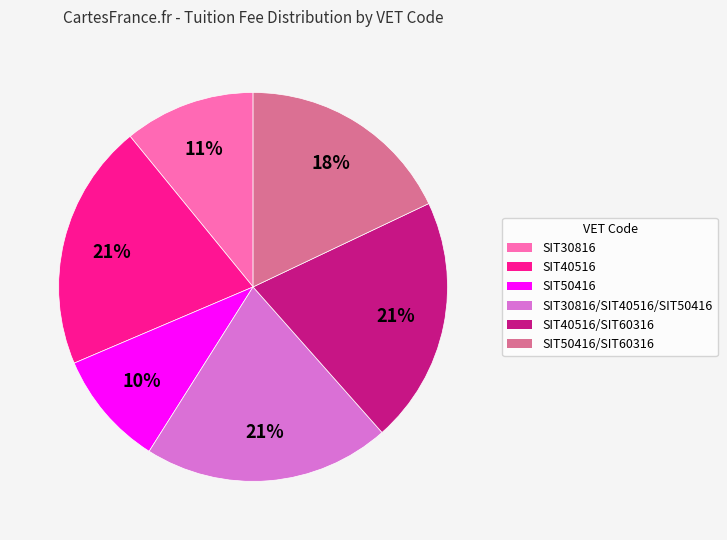

To the nearest percent, what is the combined percentage of SIT50416/SIT60316 and SIT30816/SIT40516/SIT50416?

38%